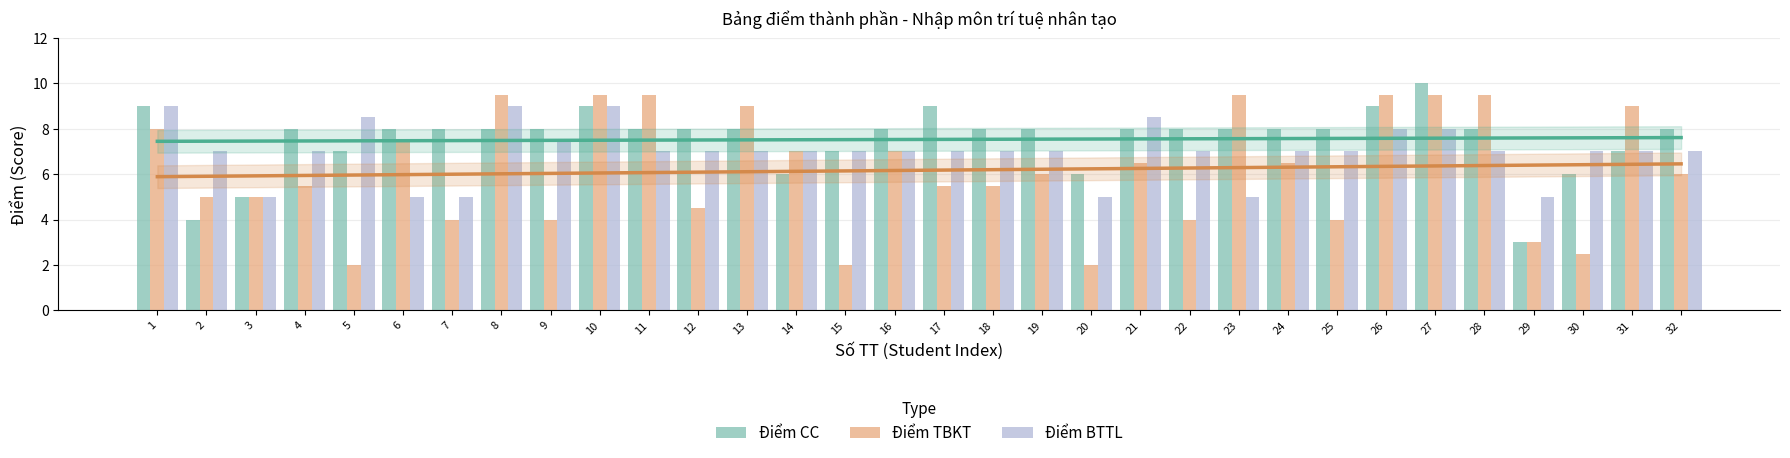

At which category is the sum across all series the highest?

10